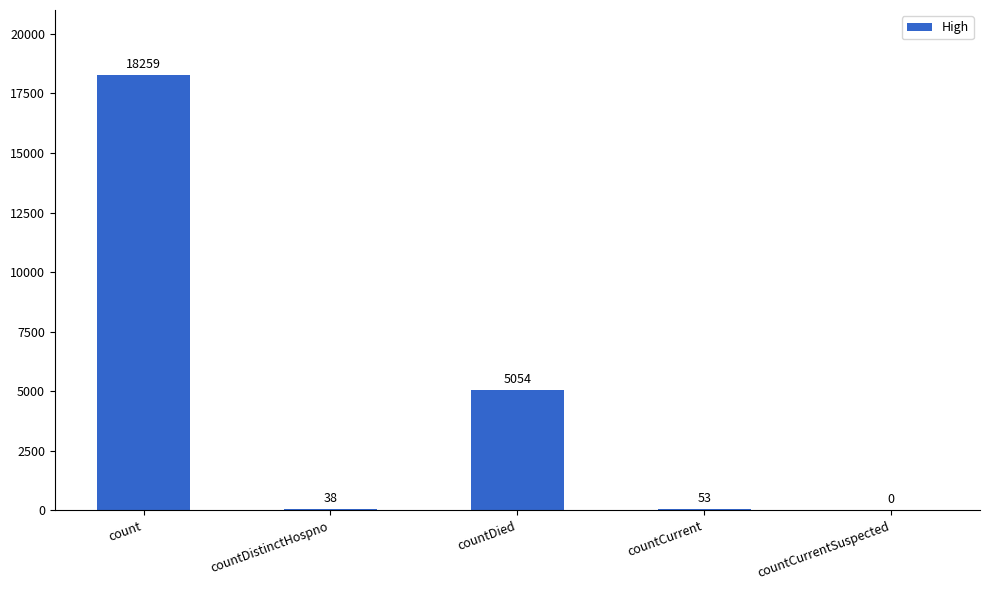

What is the change in value from countDistinctHospno to countCurrent?

+15